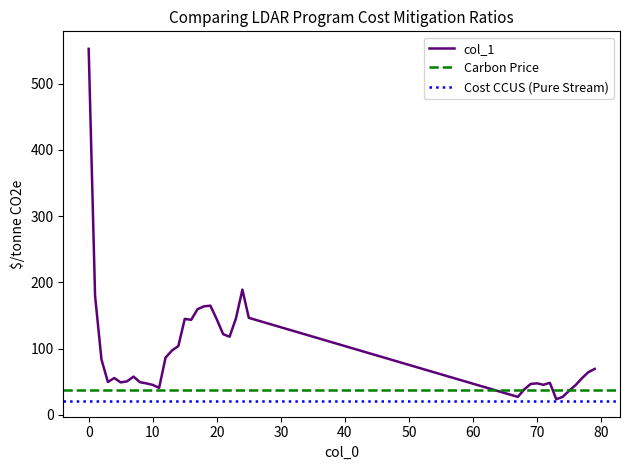

What is the minimum value for col_1?

23.6